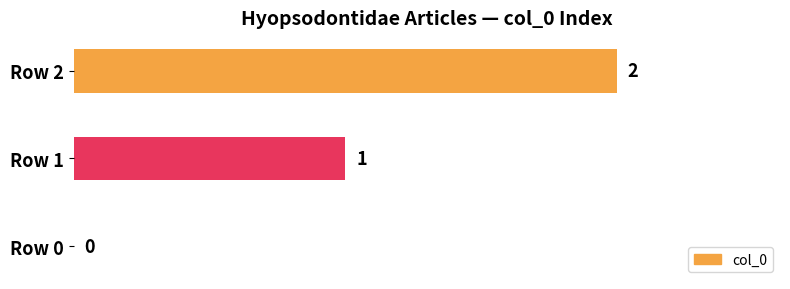

At which label is the value closest to 1?

Row 1